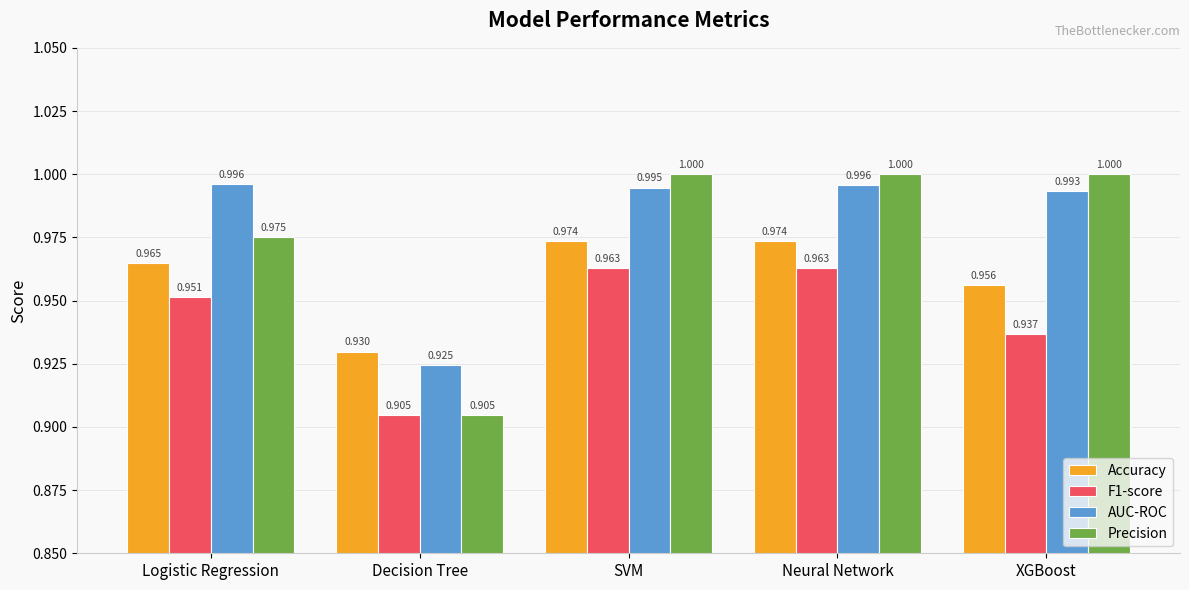

What is the sum of the Precision values at XGBoost and Neural Network?

2.0